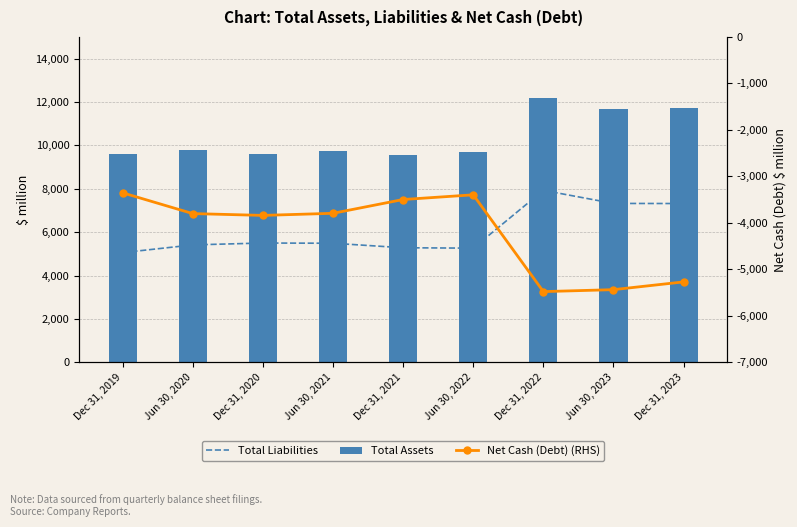

What is the minimum value for Total Assets?

9577.0